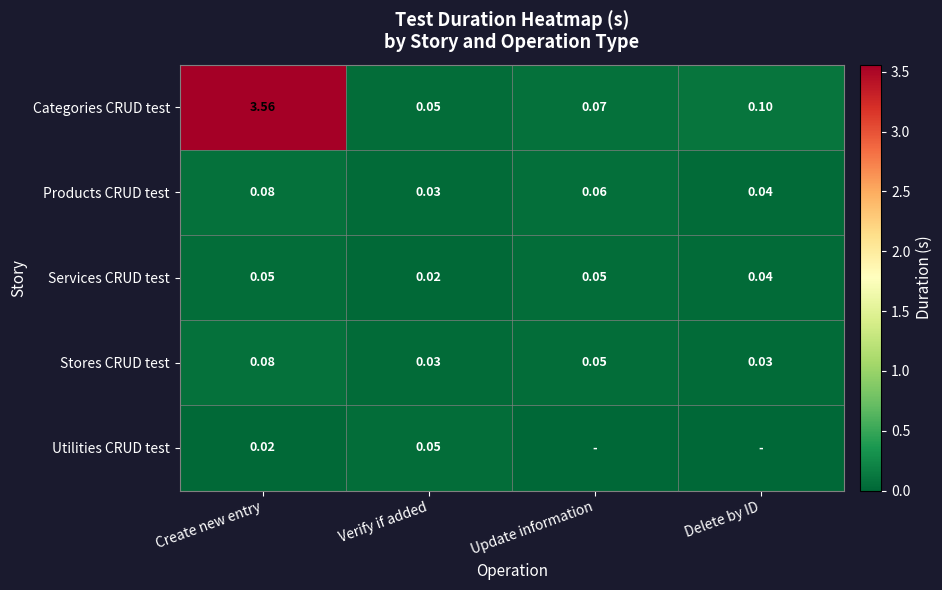

Where is Products CRUD test nearest to the value 0?

Verify if added